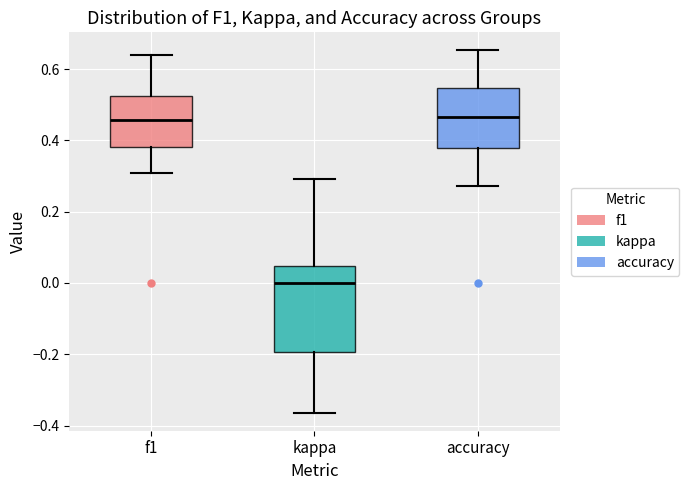

Comparing the boxes themselves (not the whiskers), which one is the tallest?

kappa